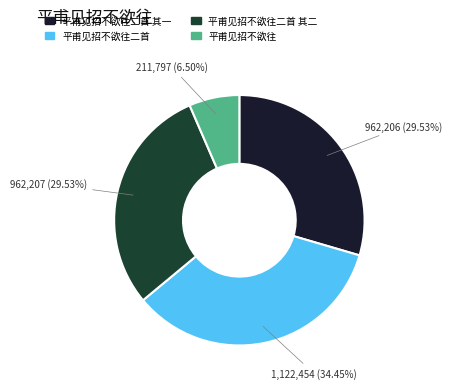

To the nearest percent, what percentage of the pie is 平甫见招不欲往二首?

34%